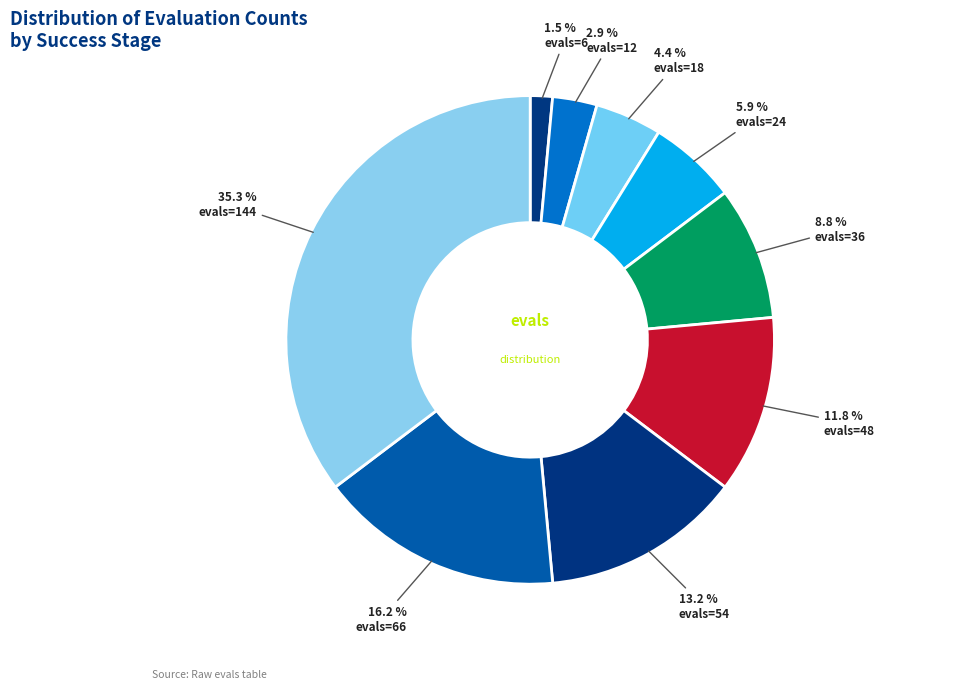

Count the number of slices in the pie.

9